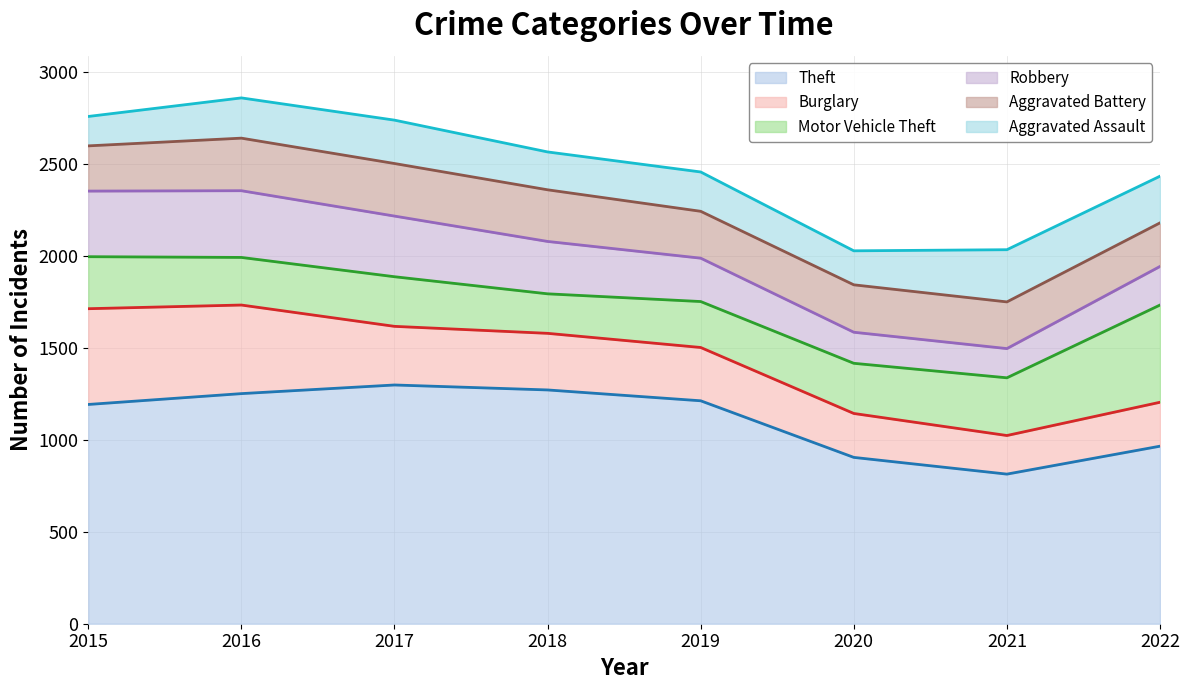

True or false: Burglary and Theft intersect in this chart.

False